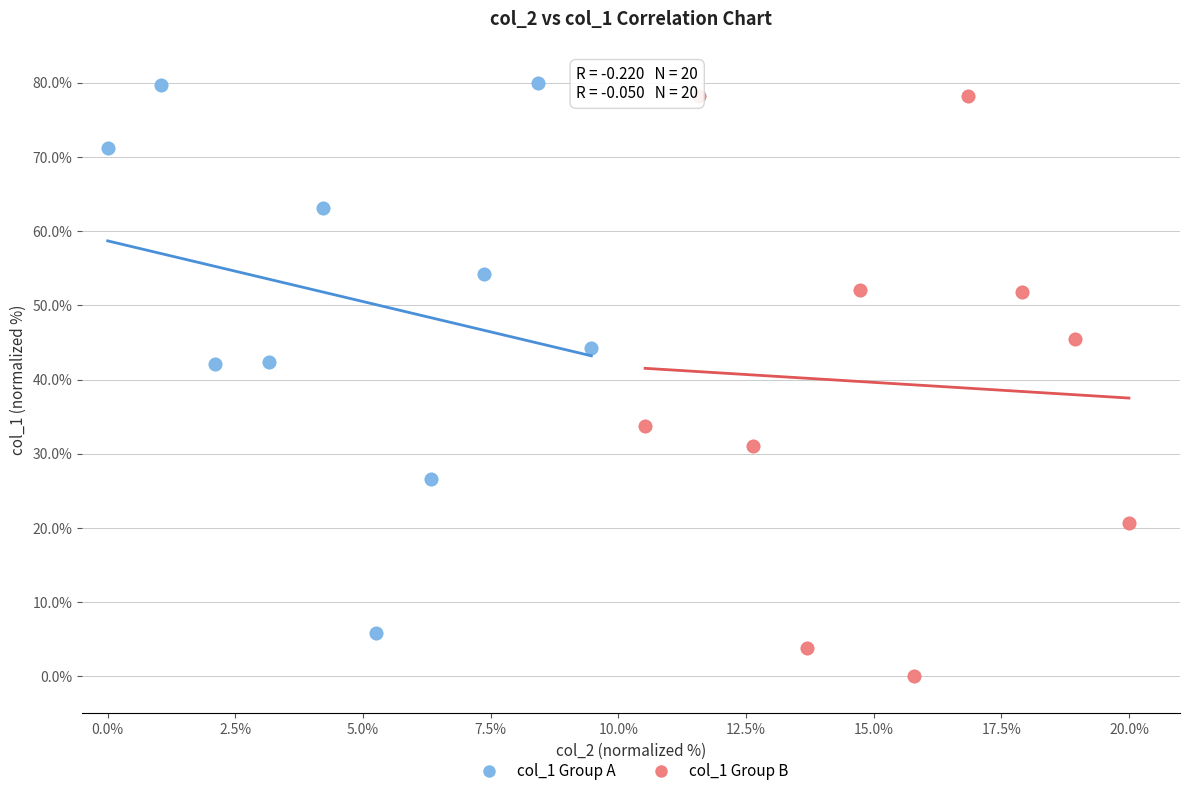

Which series has the widest spread of Y values?

col_1 Group B